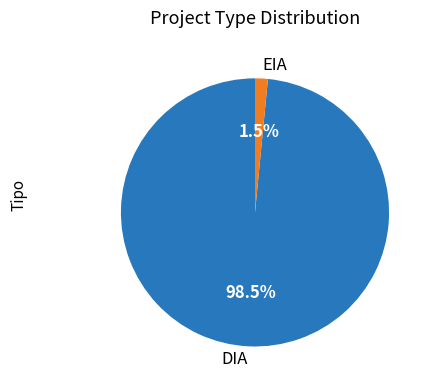

What portion of the pie excludes EIA?

98.5%